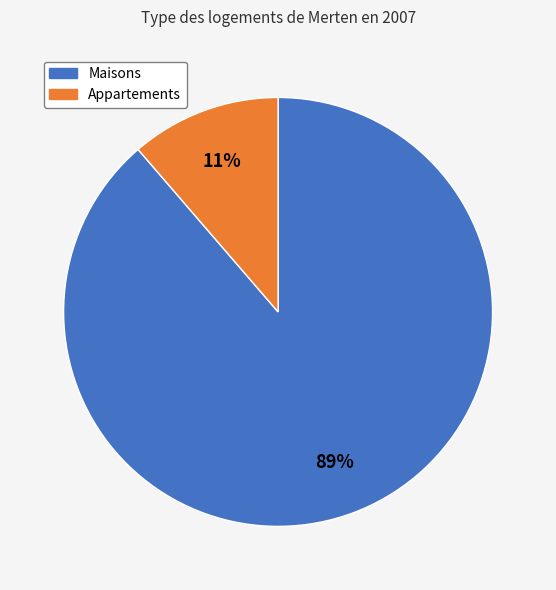

Is there any slice that represents more than half of the pie?

Yes